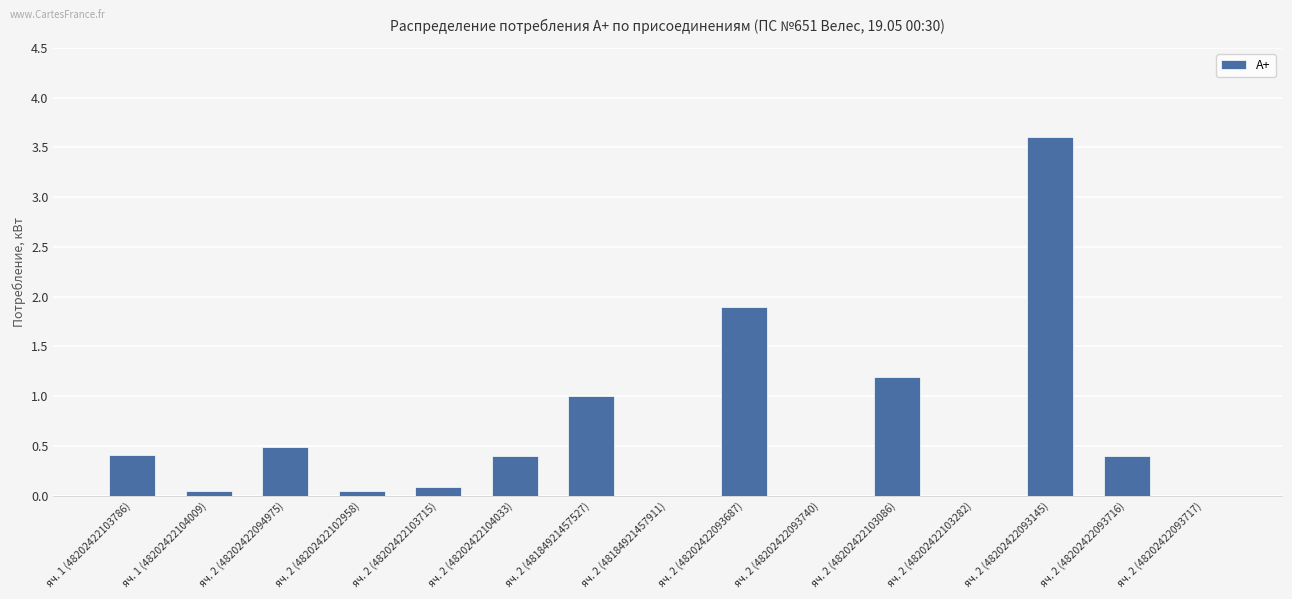

What is the sum of all values?

9.6